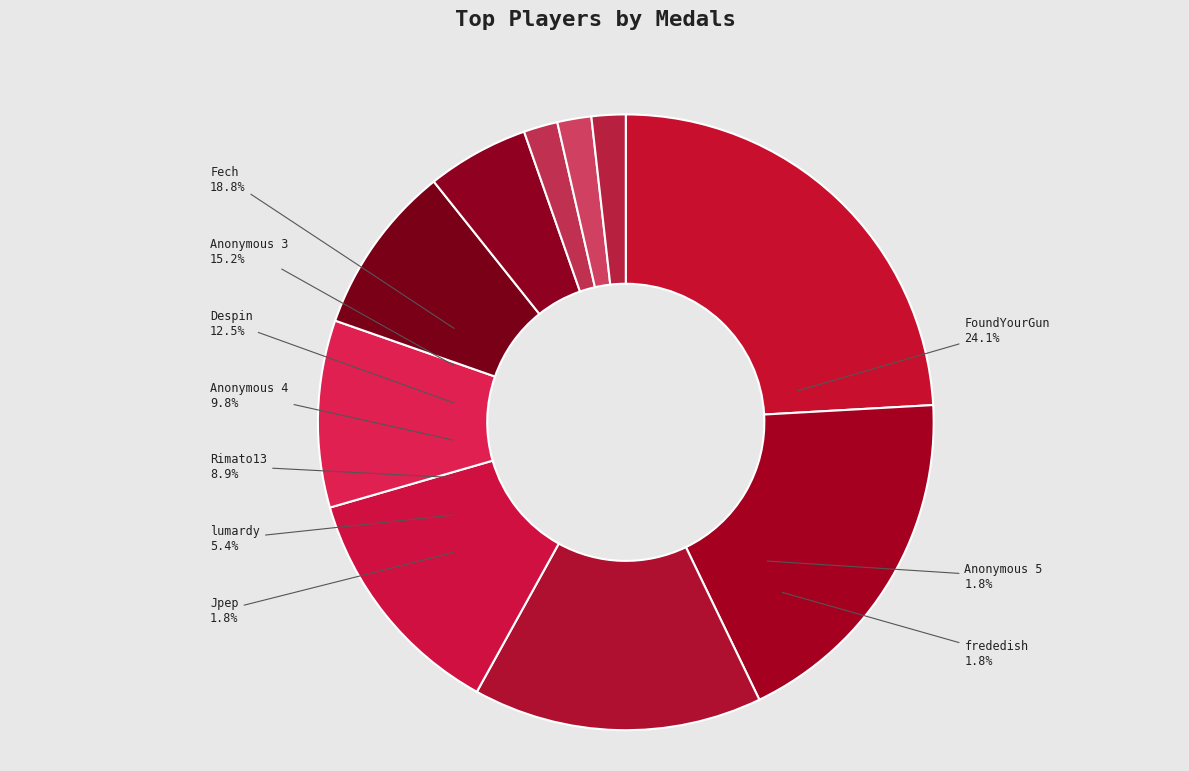

Rank the categories by value from lowest to highest.

Jpep, Anonymous 5, frededish, lumardy, Rimato13, Anonymous 4, Despin, Anonymous 3, Fech, FoundYourGun